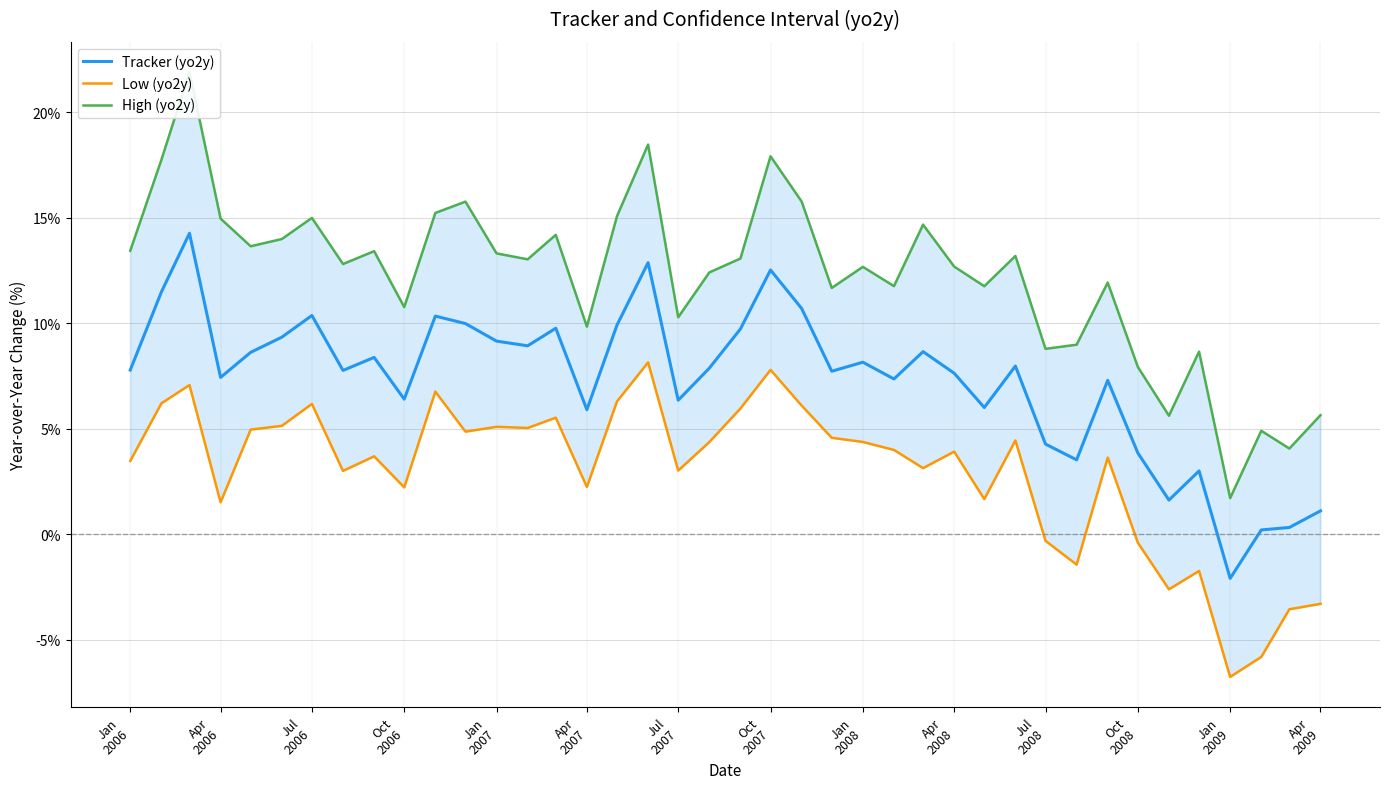

What is the difference between the second highest and minimum values in the Tracker (yo2y) series?

15.0